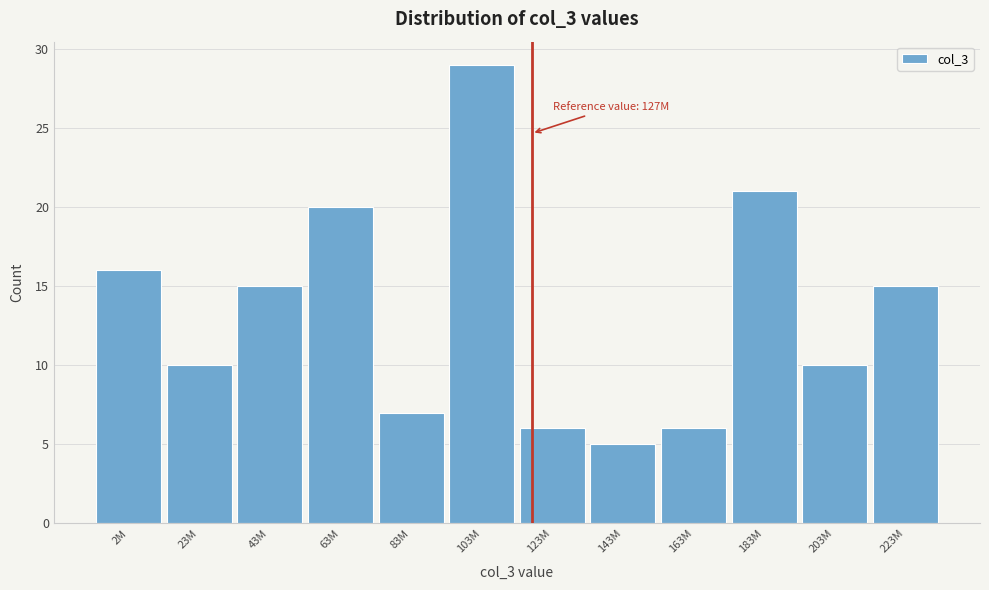

Reading right to left, extract all data points from this chart.

223M=15	203M=10	183M=21	163M=6	143M=5	123M=6	103M=29	83M=7	63M=20	43M=15	23M=10	2M=16